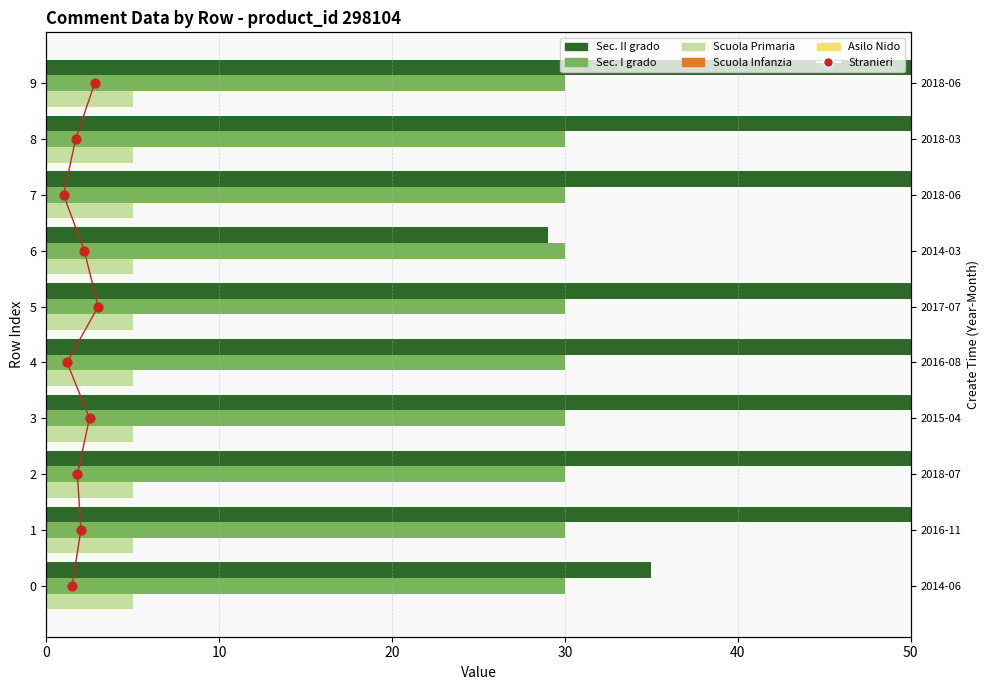

What is the total value across all series at 20?

119.6